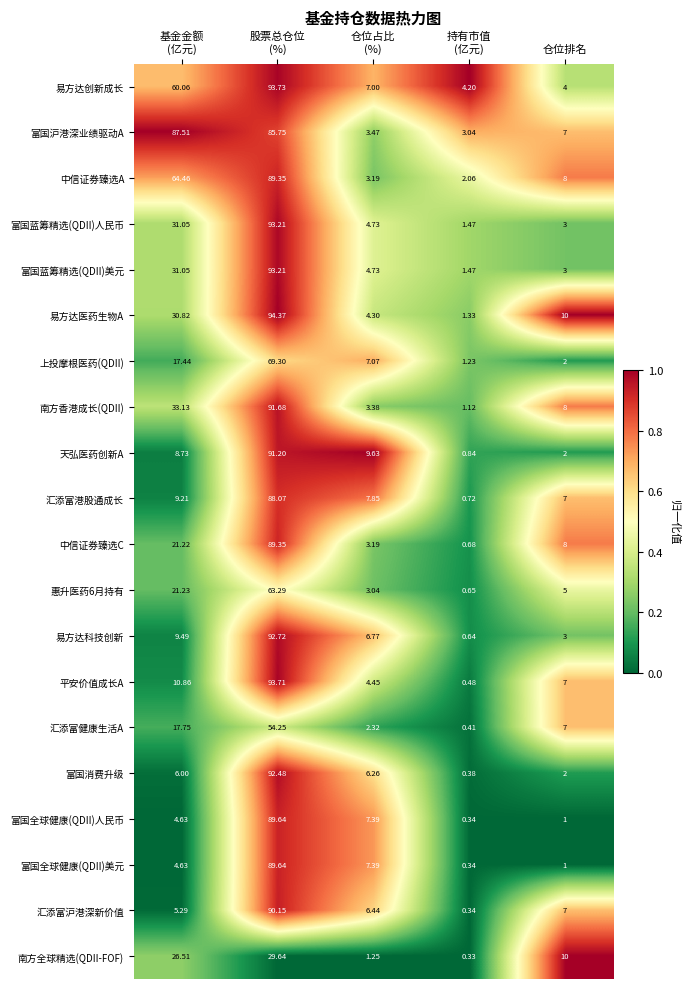

Count the number of data series in this chart.

20